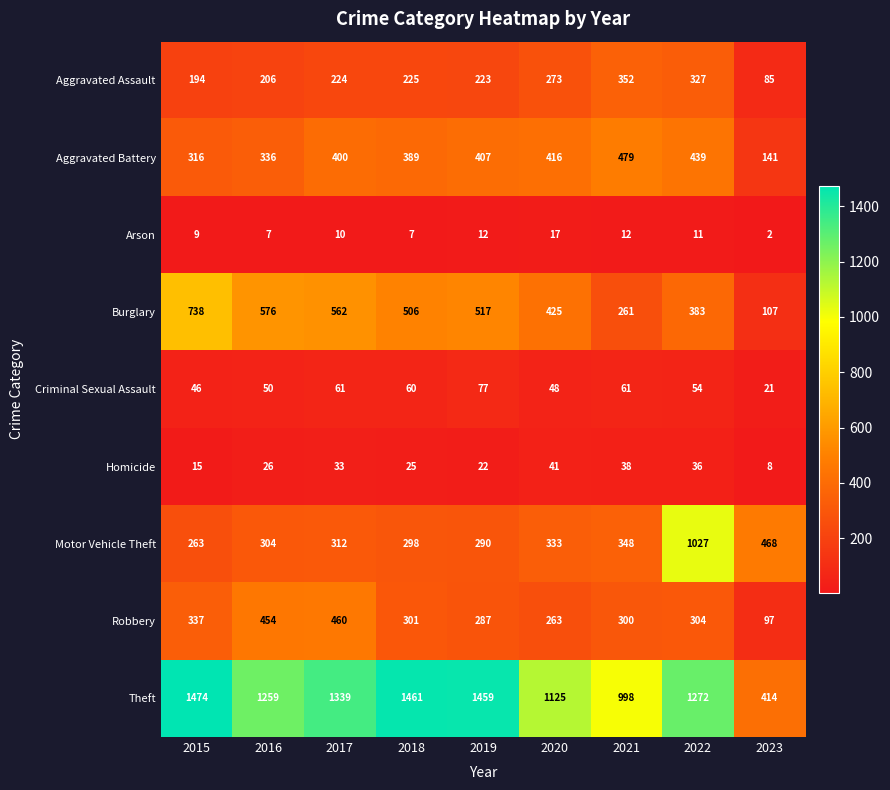

What is the spread (max minus min) of values at 2017?

1329